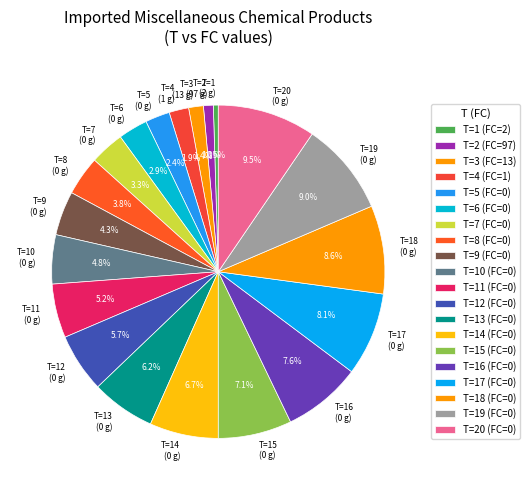

How many slices are in this pie chart?

20